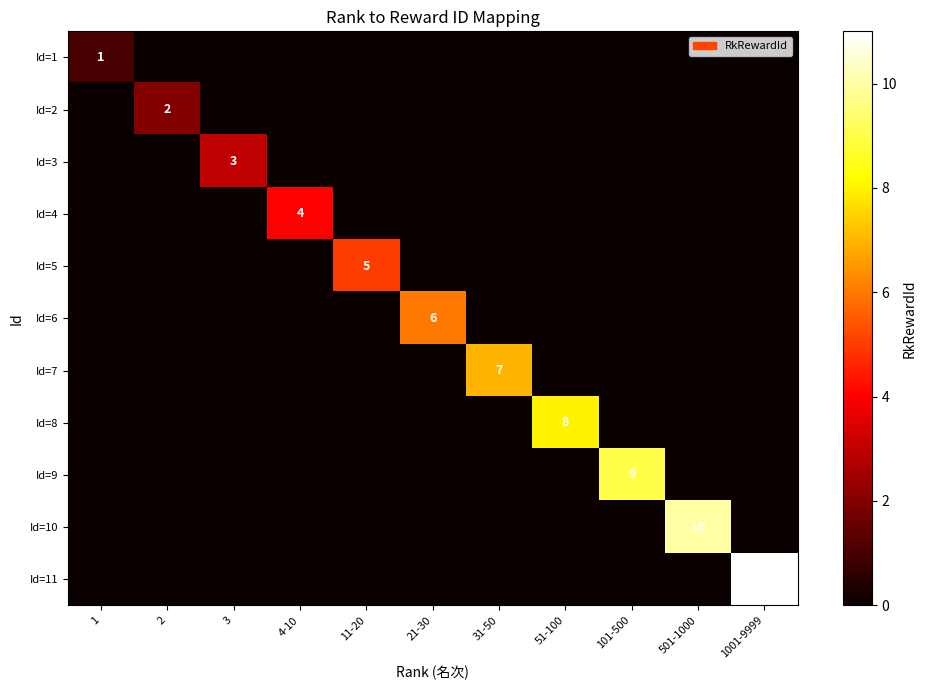

The Id=8 series shows 2 at 51-100. True or false?

False